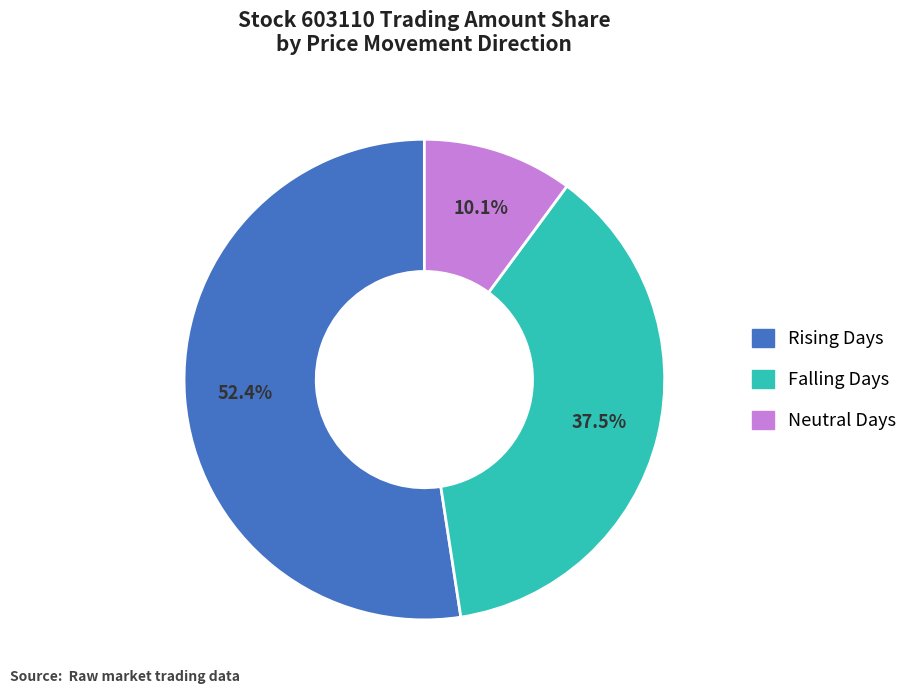

Is there any slice that represents more than half of the pie?

Yes